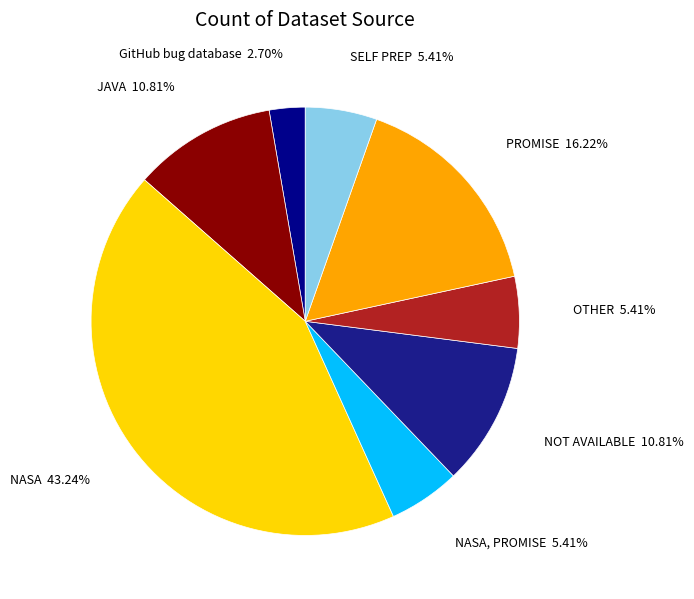

Does any single category account for the majority?

No